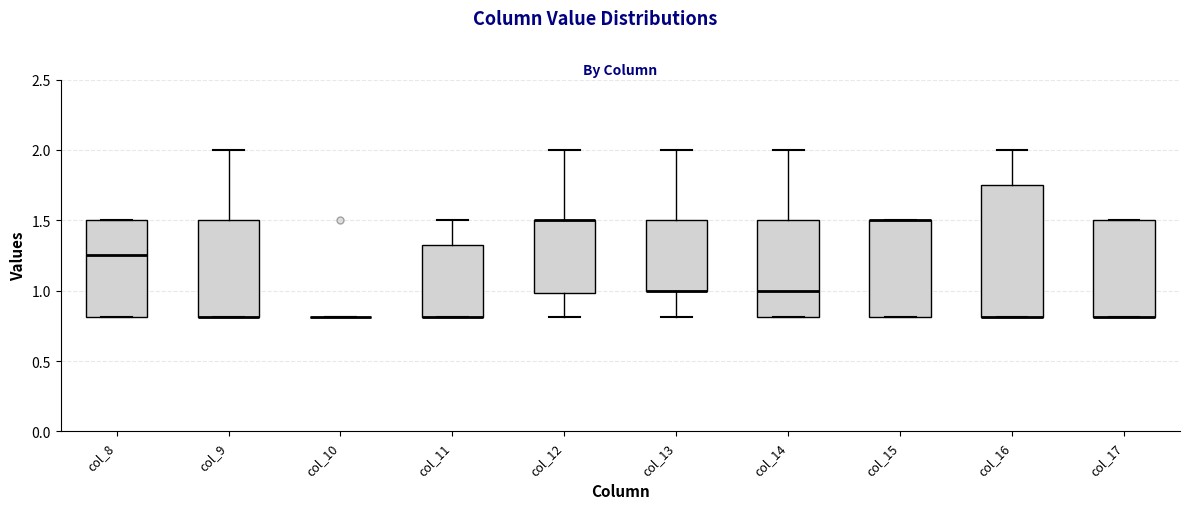

Which box is the tallest, from its lower edge to its upper edge?

col_16